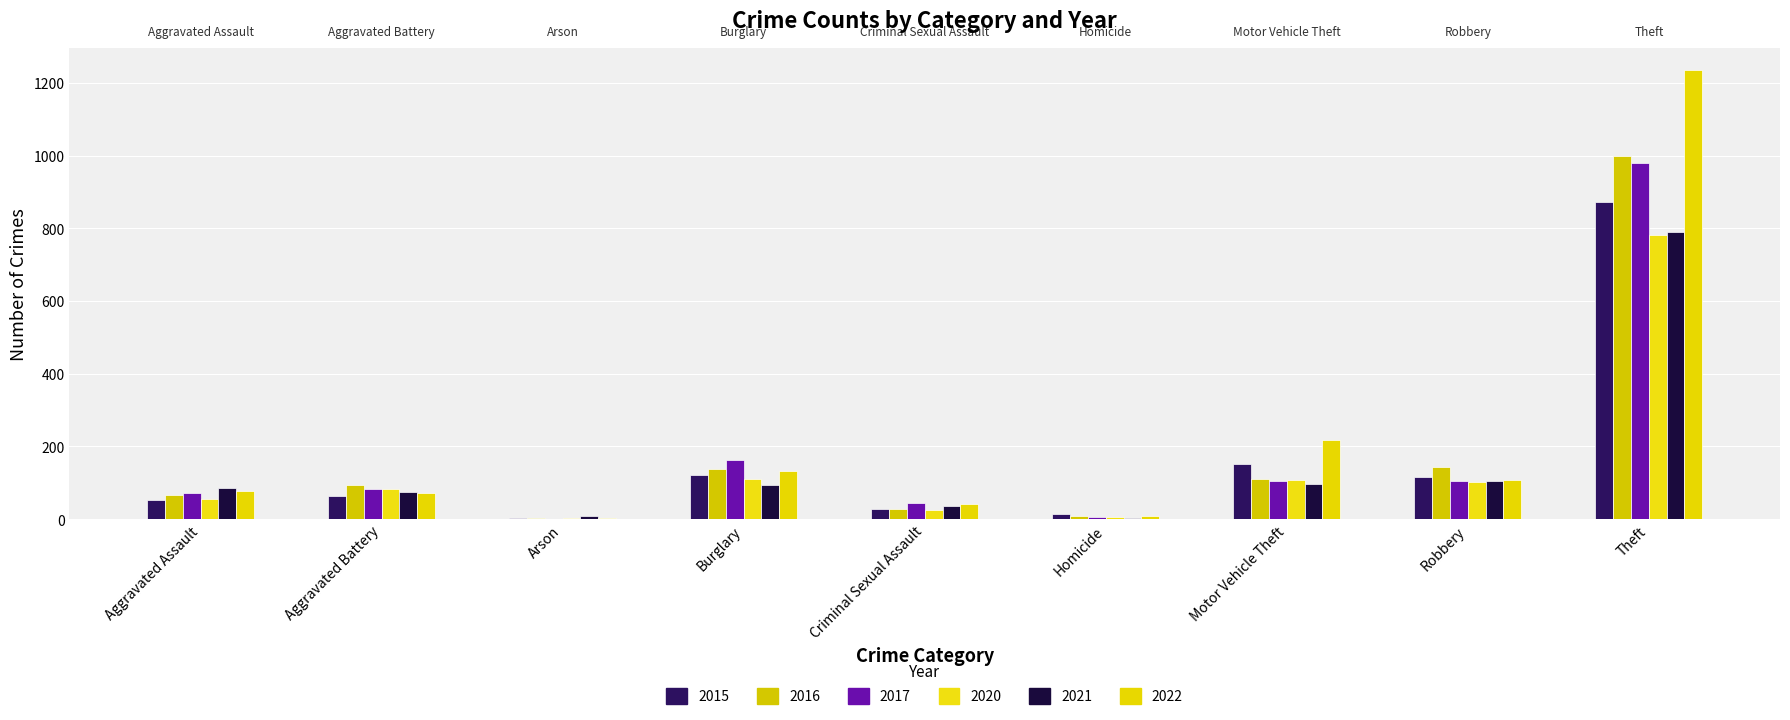

Rank the categories by 2016 value from highest to lowest.

Theft, Robbery, Burglary, Motor Vehicle Theft, Aggravated Battery, Aggravated Assault, Criminal Sexual Assault, Homicide, Arson